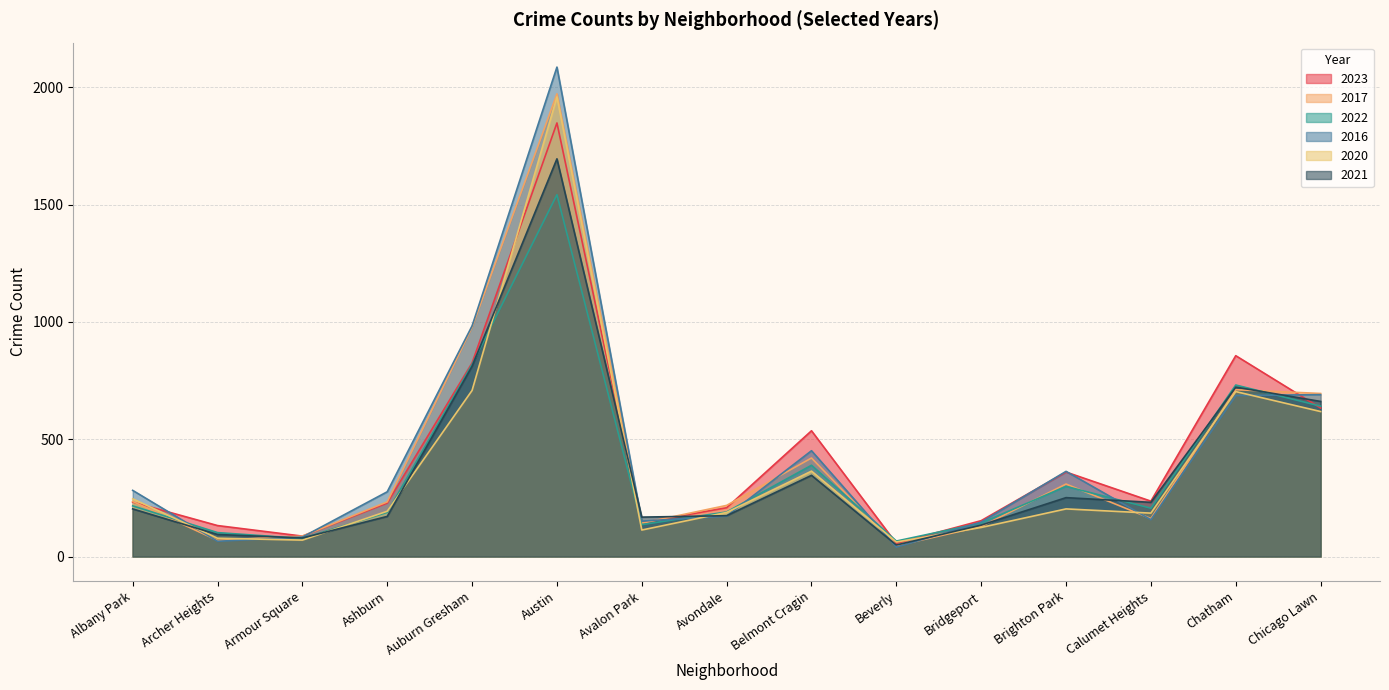

Does the chart display data point markers on the line(s)?

No